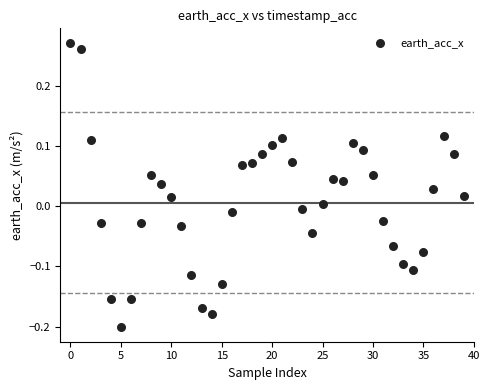

What is the range of Y values (max minus min)?

0.5